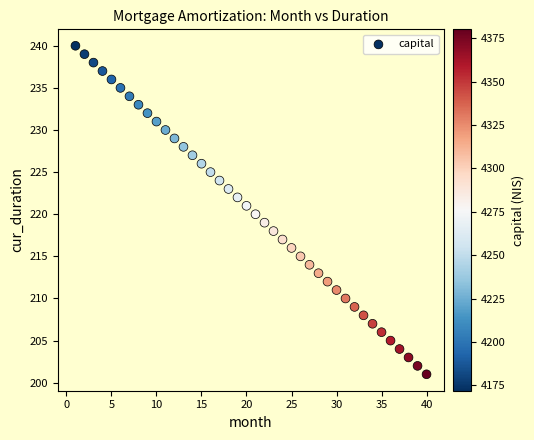

What is the range of Y values (max minus min)?

39